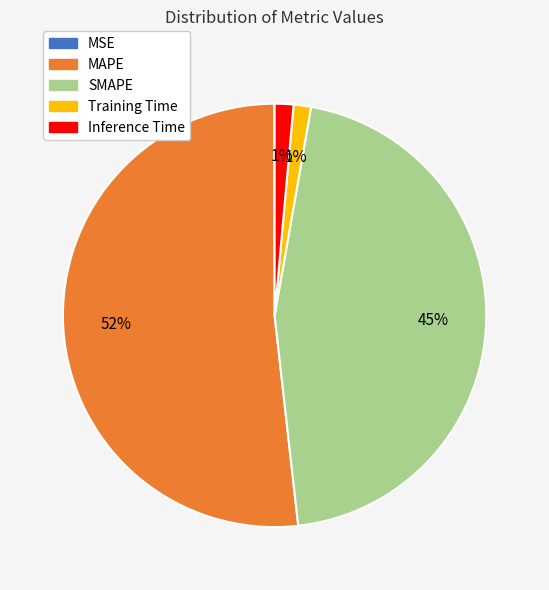

Is there a majority slice in this chart?

Yes